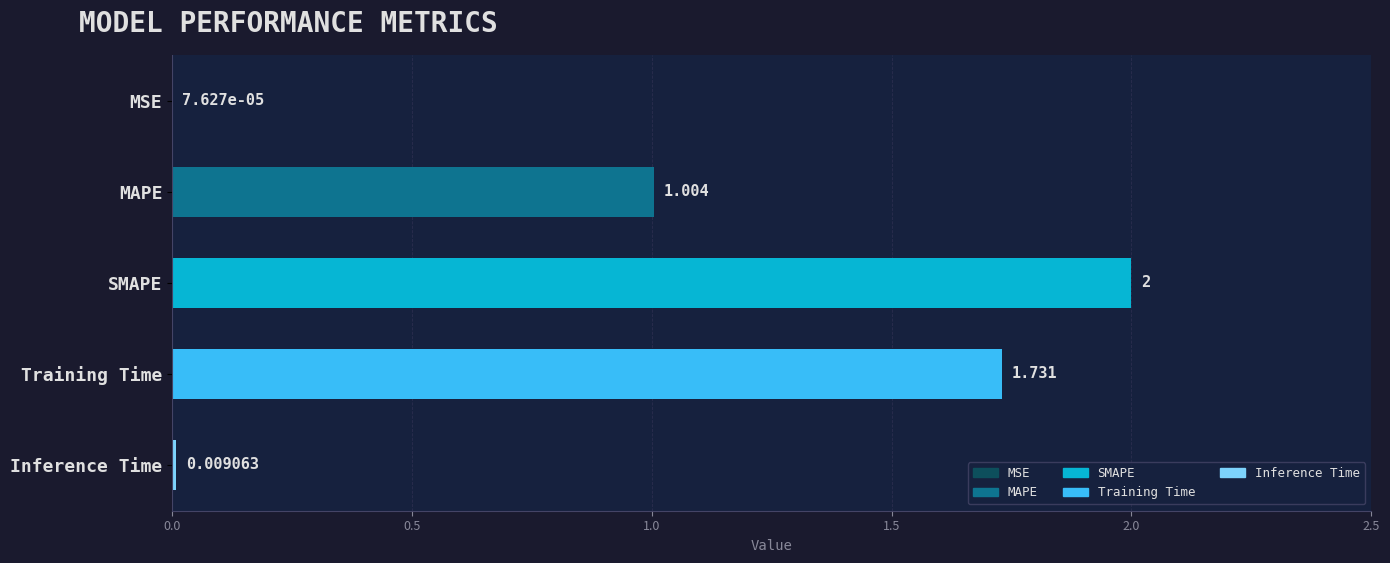

Which has a higher value, MSE or SMAPE?

SMAPE